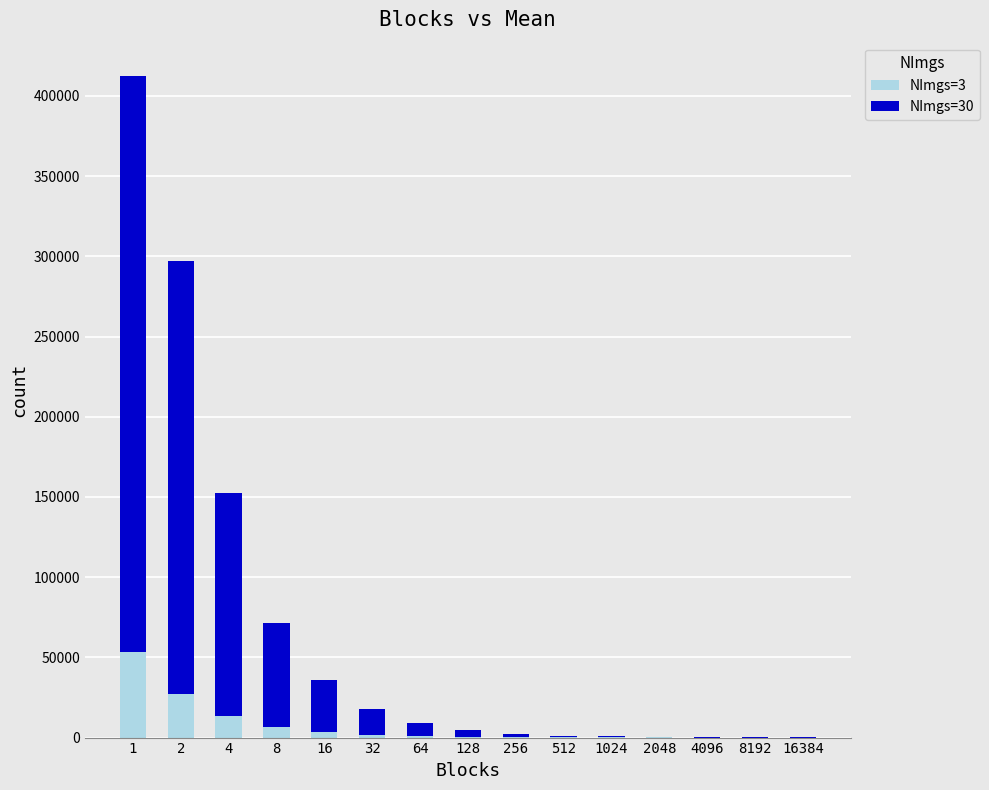

Where does the NImgs=3 series first go above 415?

1